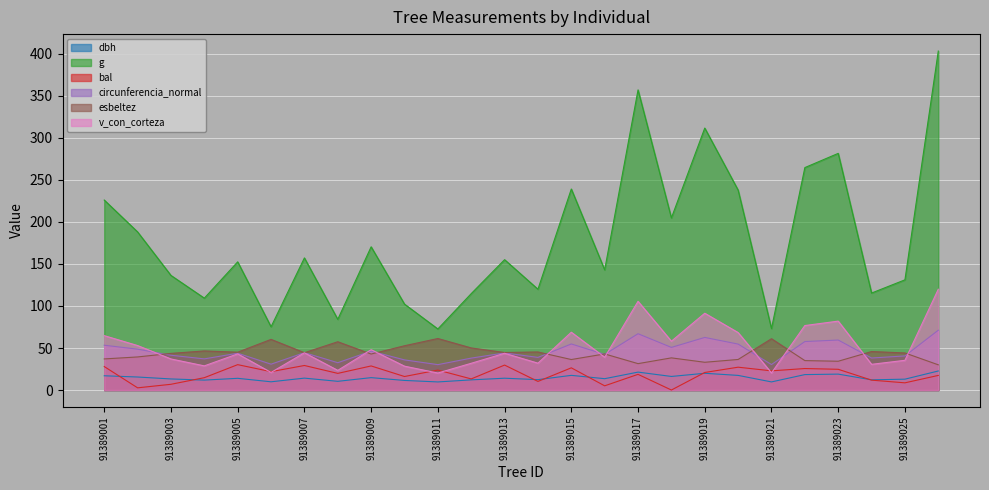

Which series has the largest total across all categories?

g